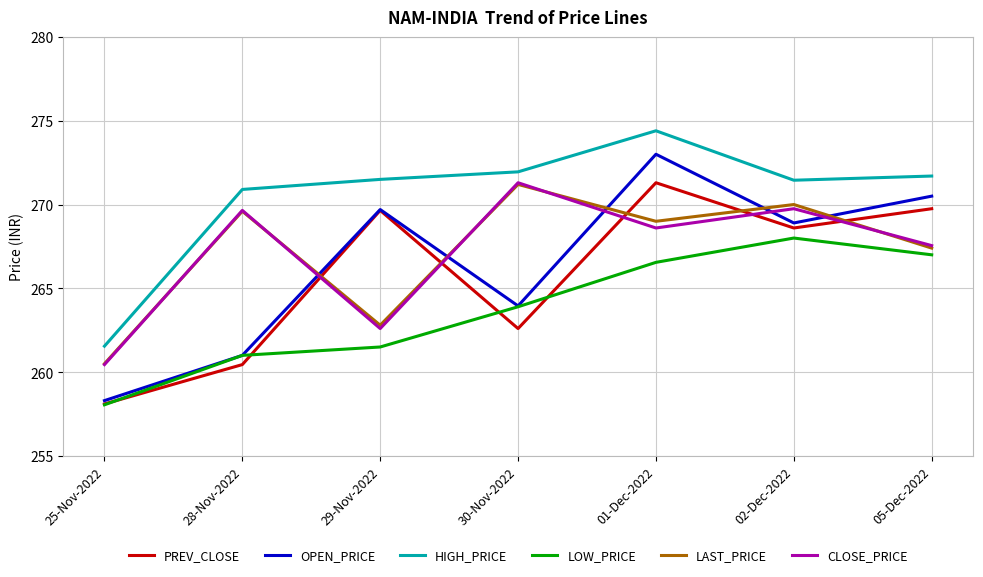

Which category has the lowest value across all series?

25-Nov-2022